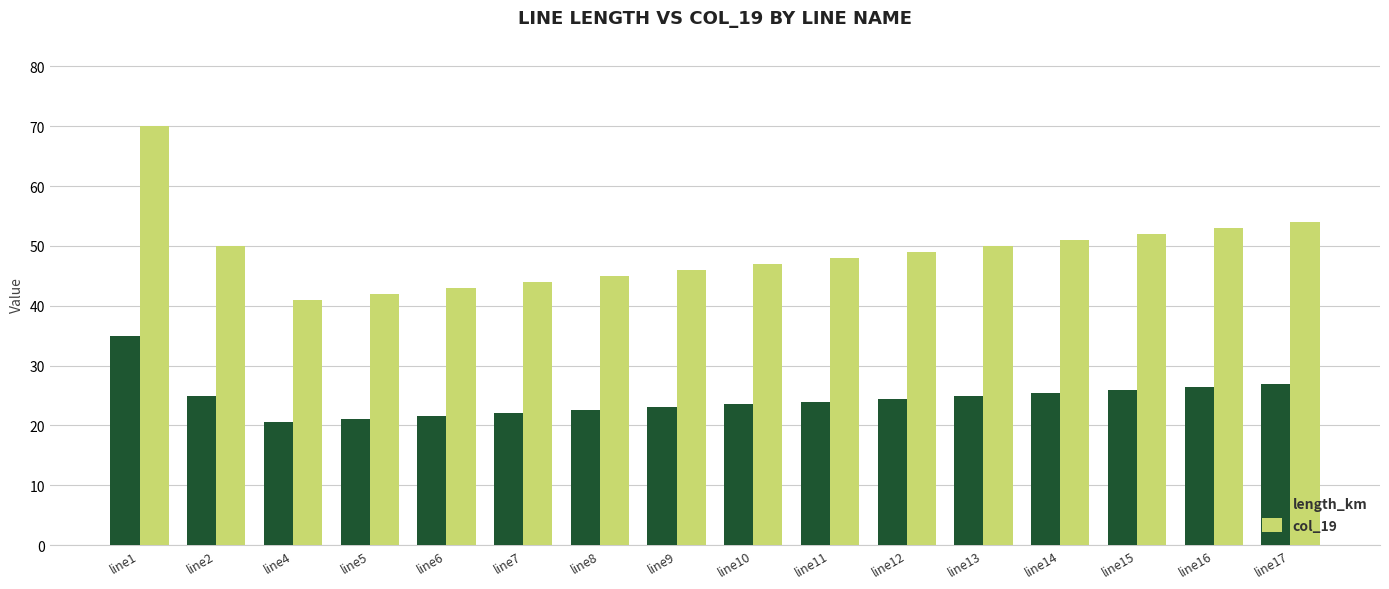

Reading right to left, transcribe all the data shown in this chart.

length_km: 27.0	26.5	26.0	25.5	25.0	24.5	24.0	23.5	23.0	22.5	22.0	21.5	21.0	20.5	25.0	35.0
col_19: 54.0	53.0	52.0	51.0	50.0	49.0	48.0	47.0	46.0	45.0	44.0	43.0	42.0	41.0	50.0	70.0